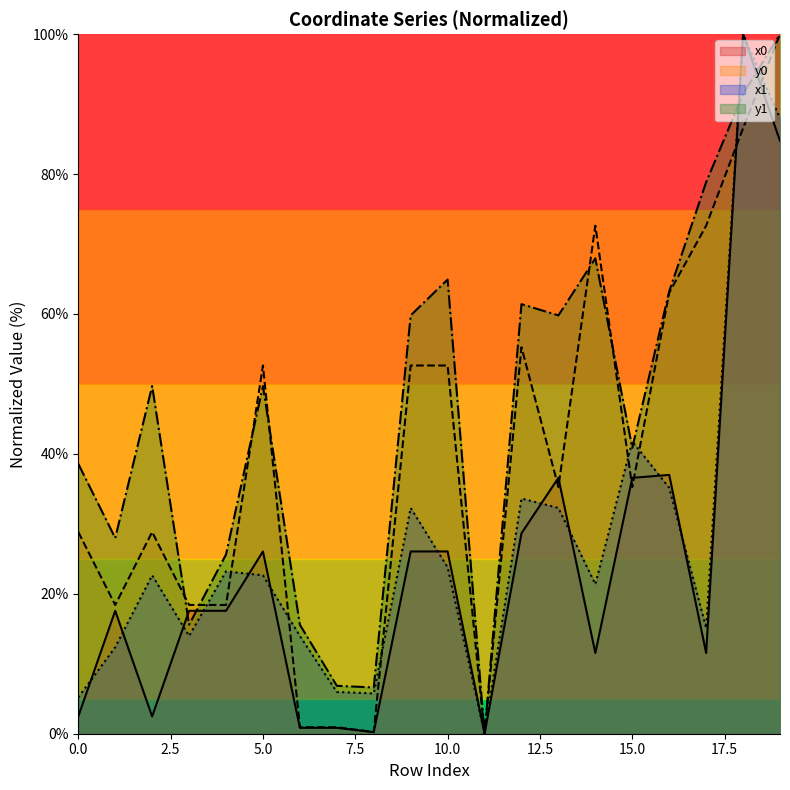

Which series changed the most between 2 and 16?

x0